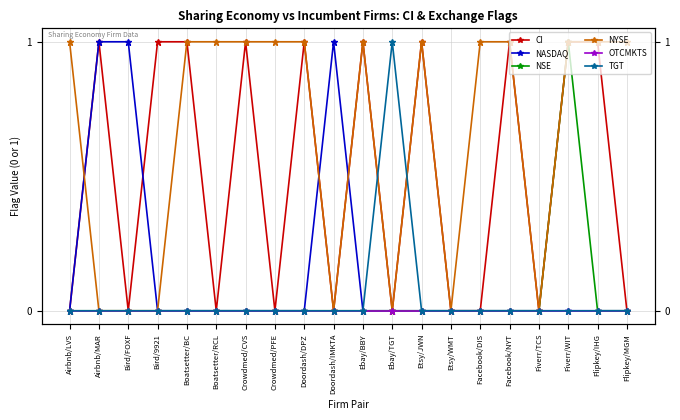

How many values in the CI series are below 1?

10